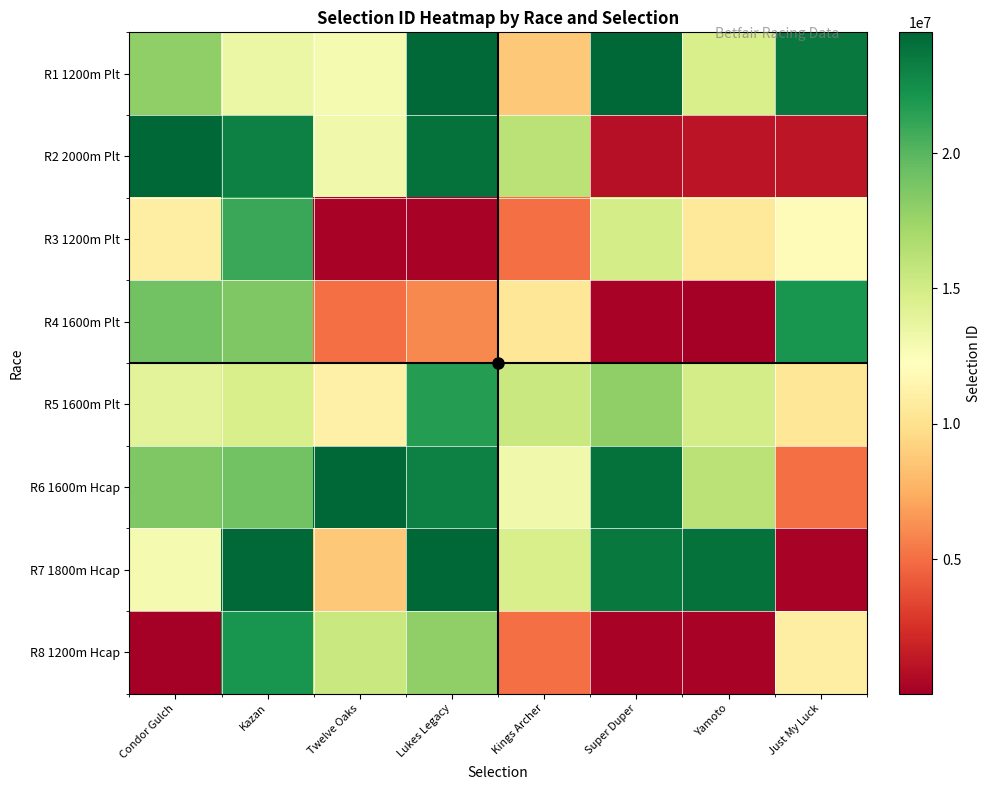

What is the maximum value shown in the chart?

24458641